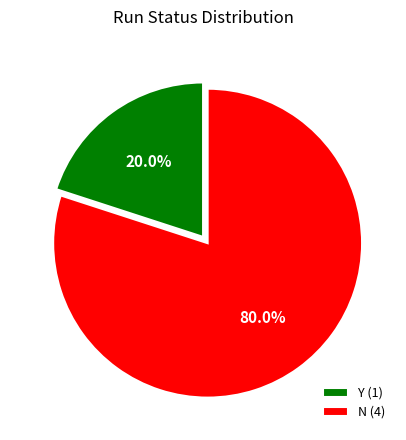

To the nearest percent, what is the combined percentage of N and Y?

100%